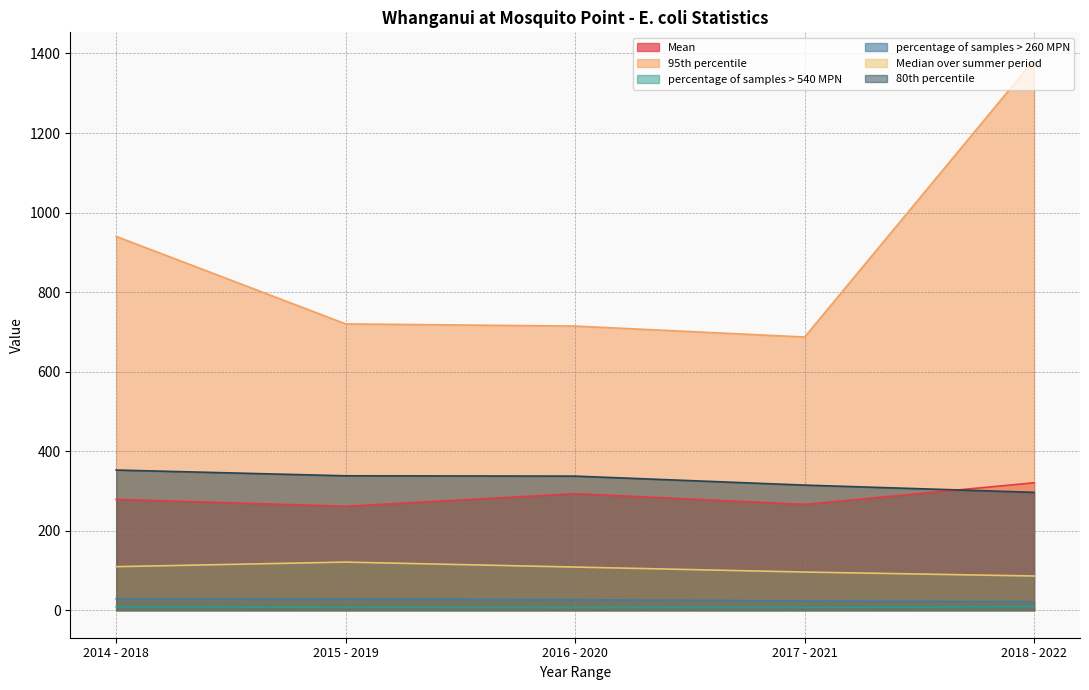

Is it true that Mean equals 93.3 at 2015 - 2019?

False